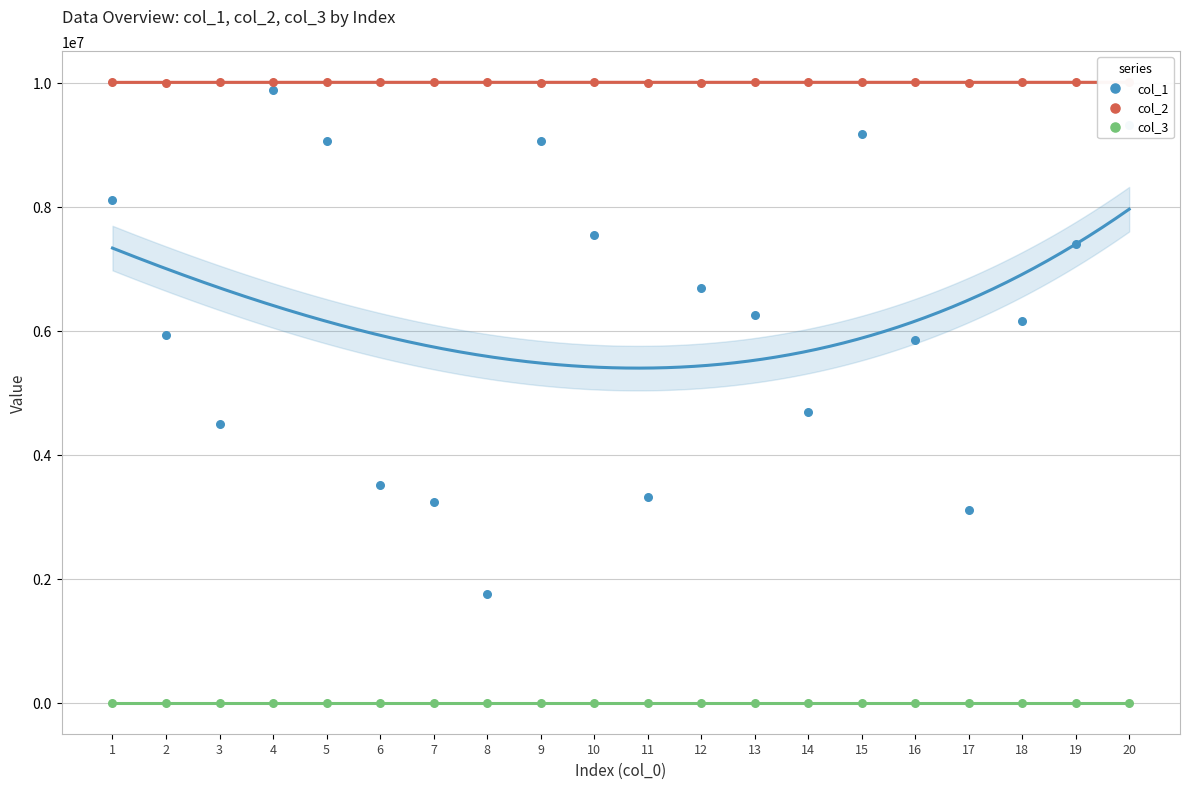

What is the total value across all series at 13?

16250871